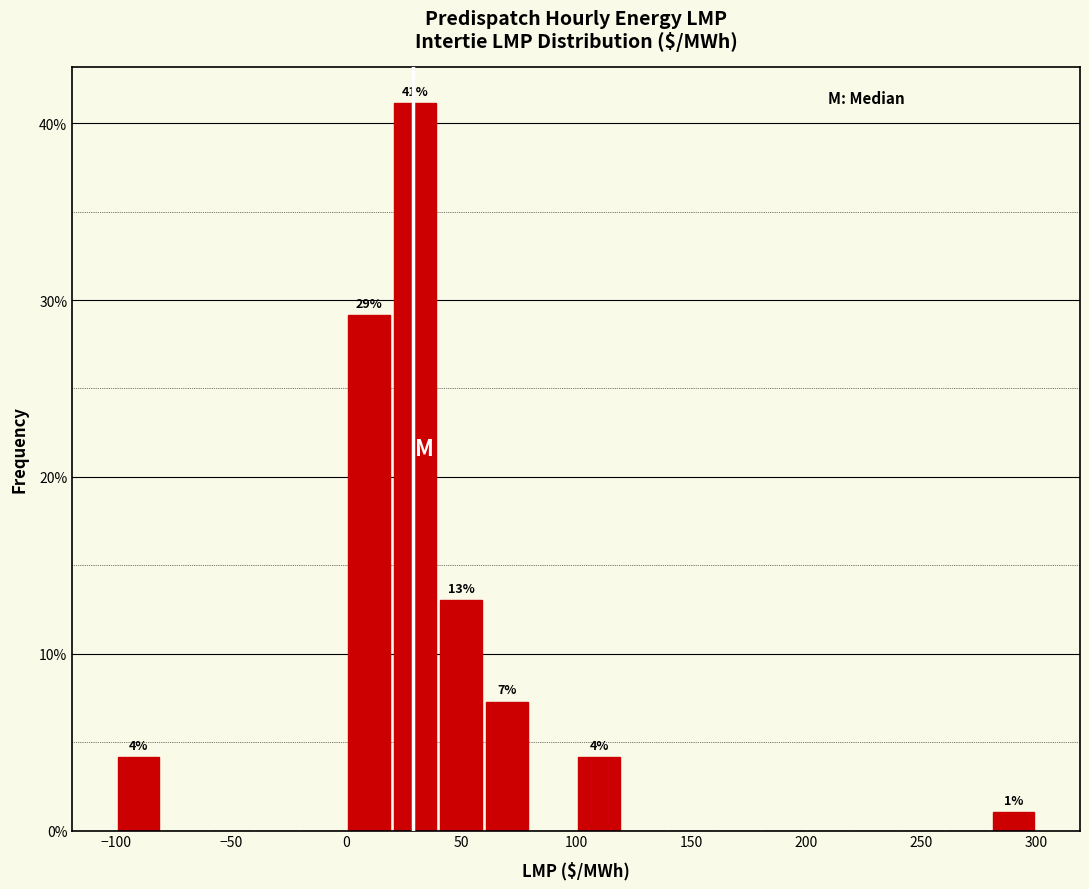

Which range on the x-axis has the tallest bar?

20 to 40